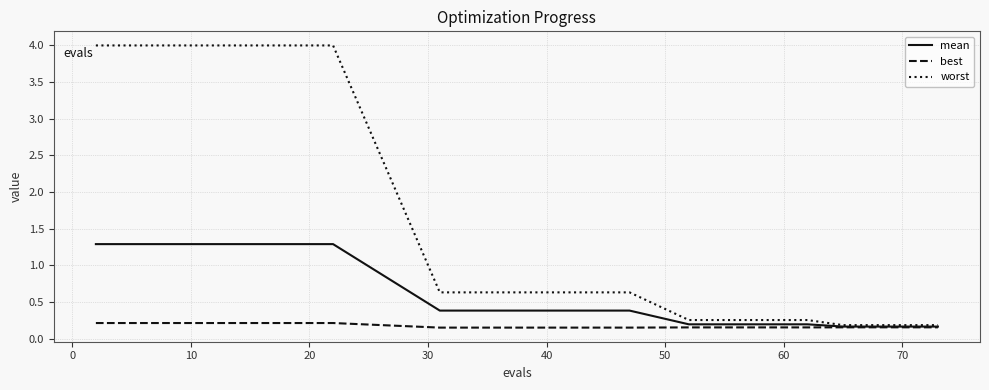

What is the greatest value displayed?

4.0